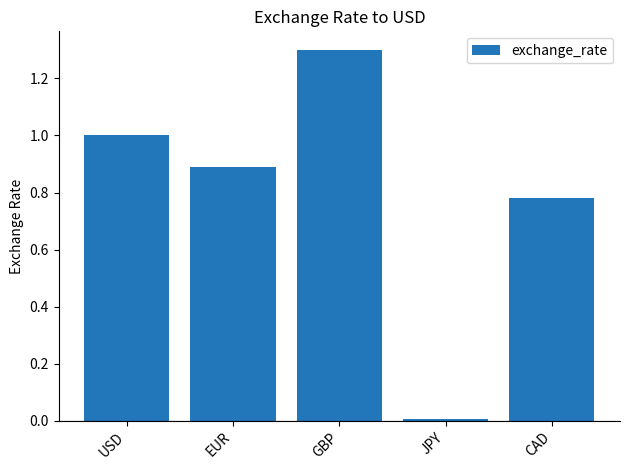

True or false: the data shows 1.8 at USD.

False